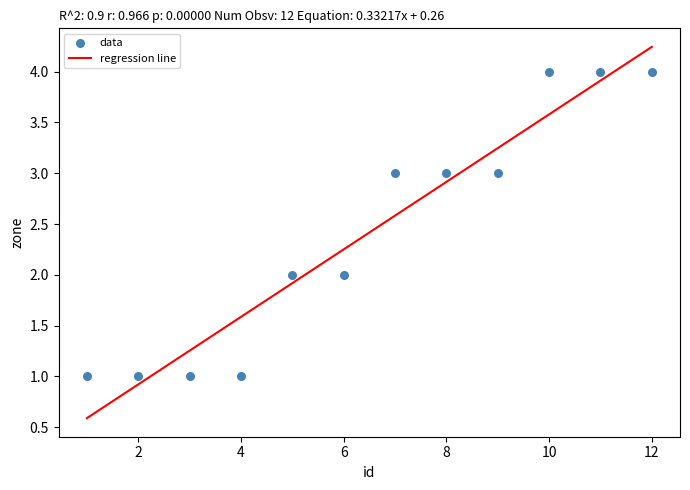

What is the range of X values (max minus min)?

11